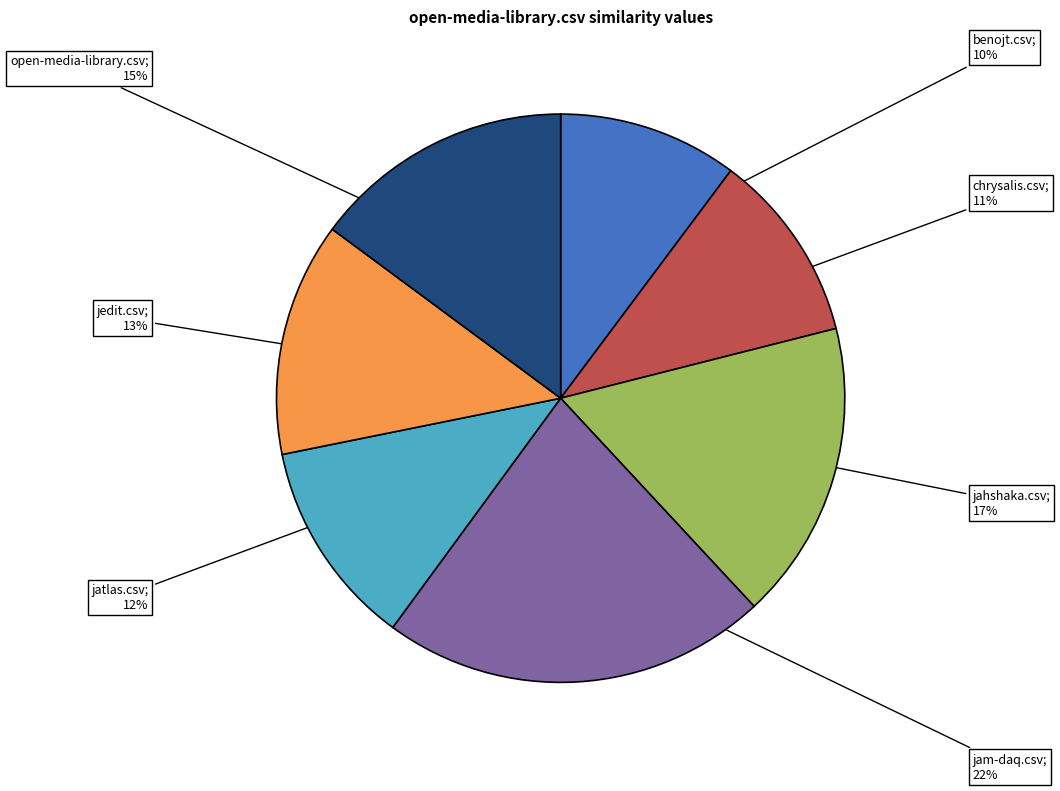

To the nearest percent, what is the average slice percentage?

14%